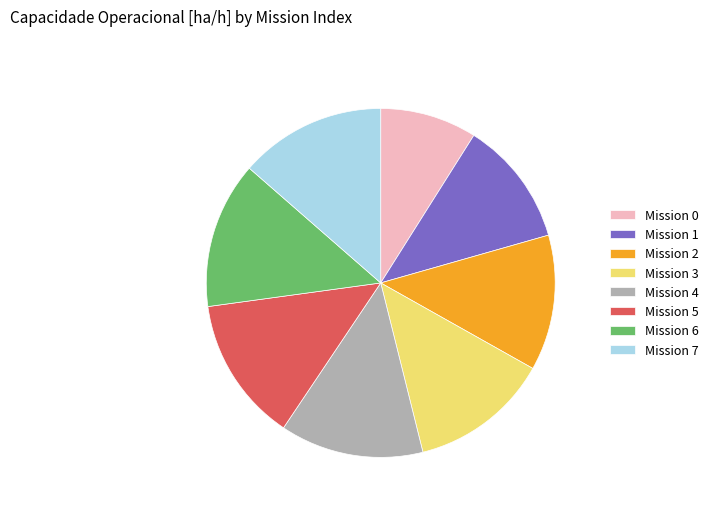

What is the ratio of the value at Mission 2 to the value at Mission 0?

1.4